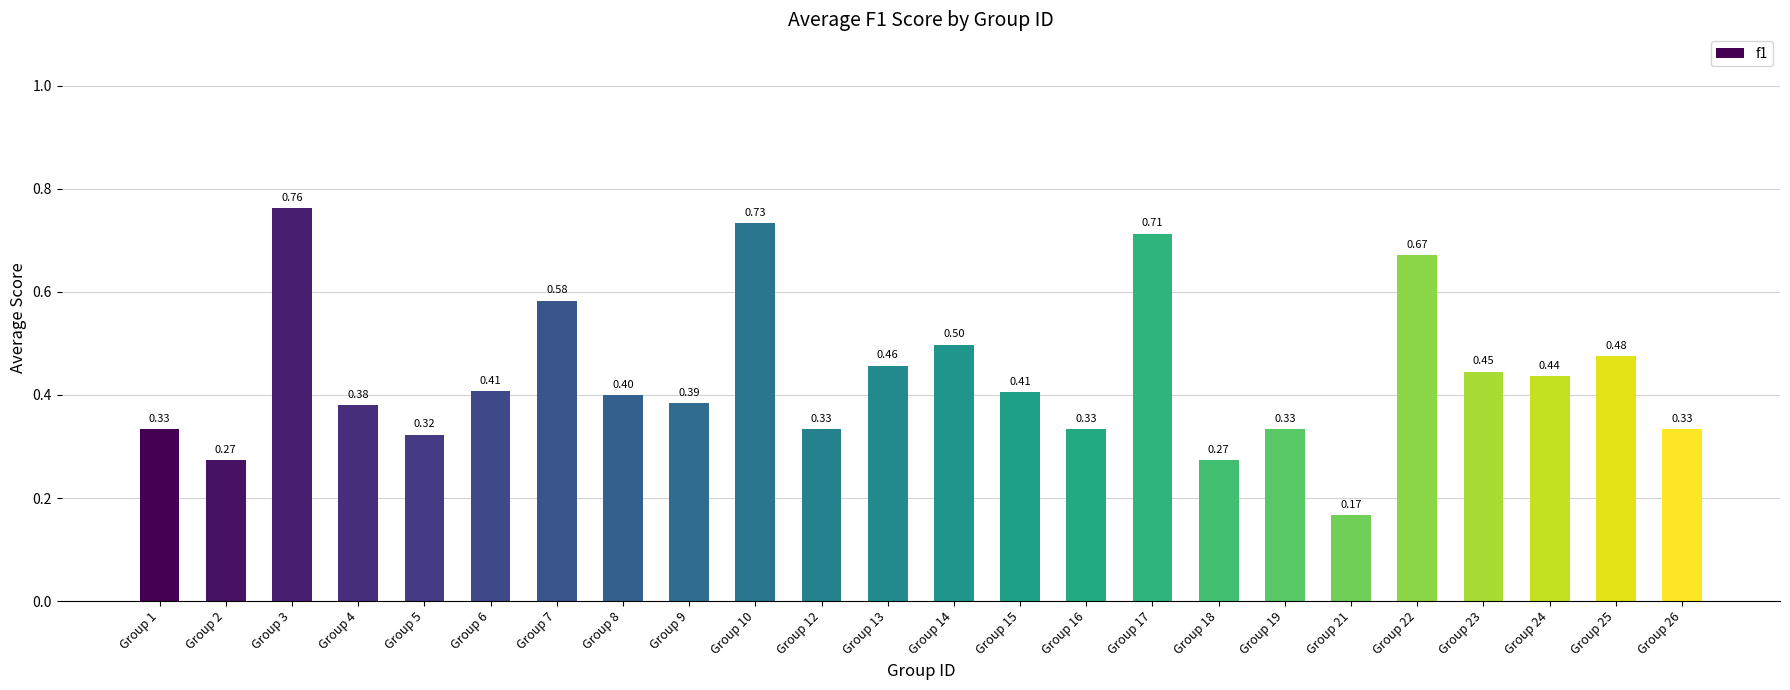

At which label is the value closest to 0?

Group 21